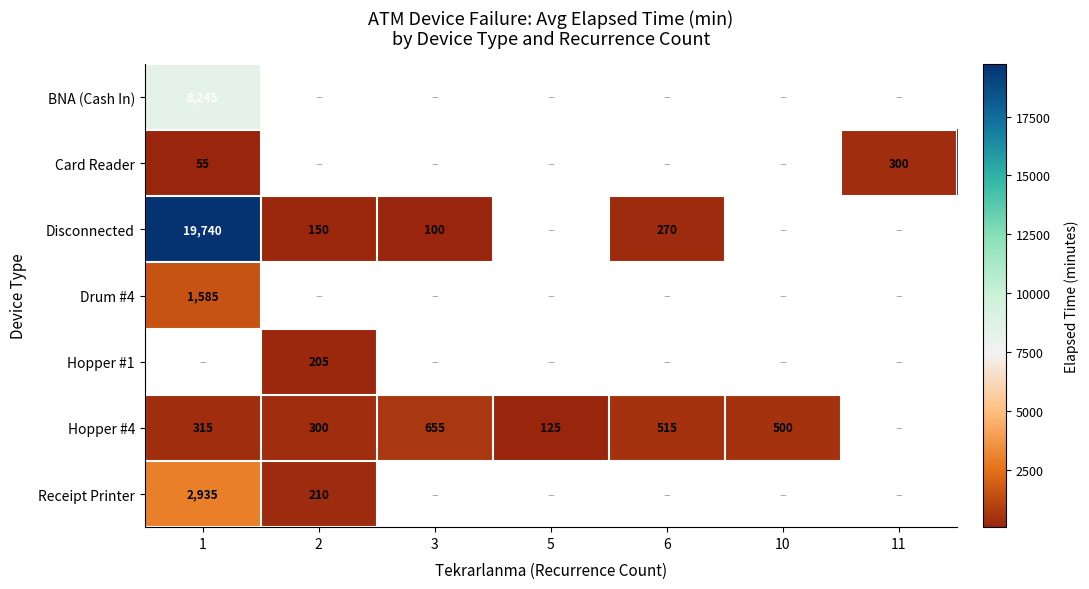

At how many categories does at least one series exceed 3277?

1